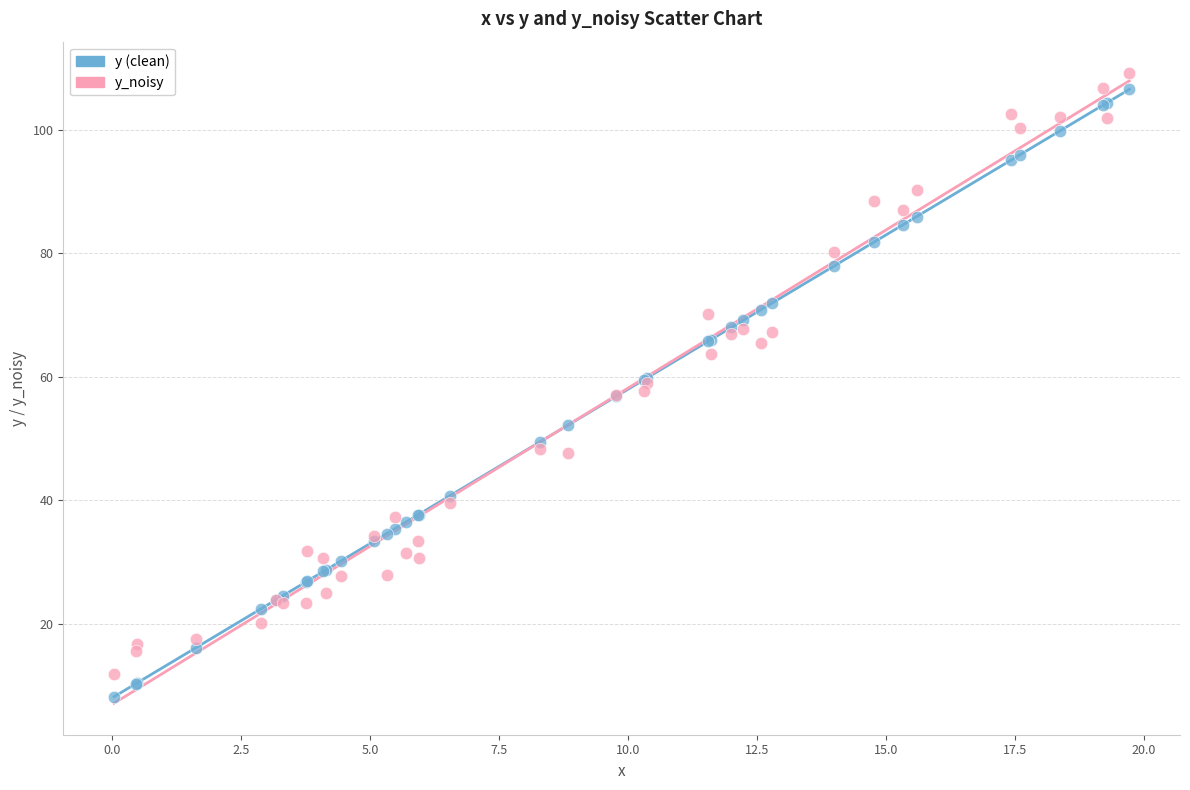

Which series has the largest Y range (max minus min)?

y (clean)